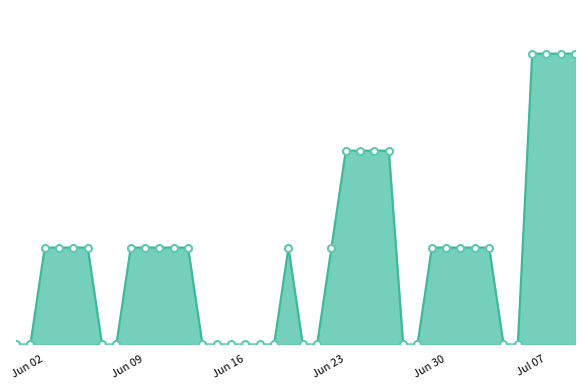

Is this an area chart (filled region under the line)?

Yes